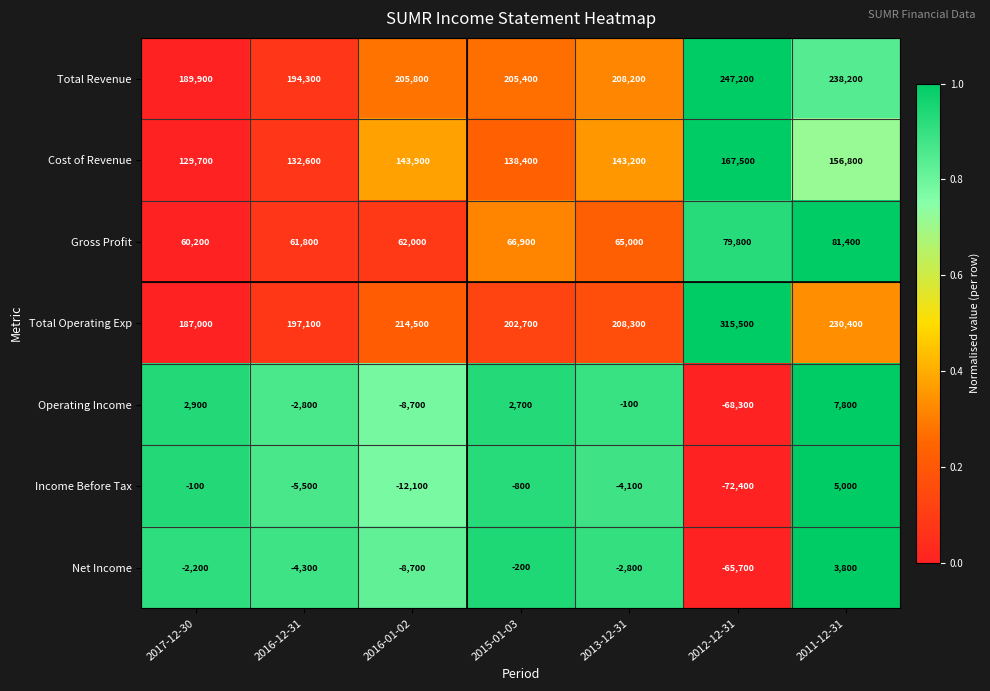

The Gross Profit series shows 62000 at 2016-01-02. True or false?

True